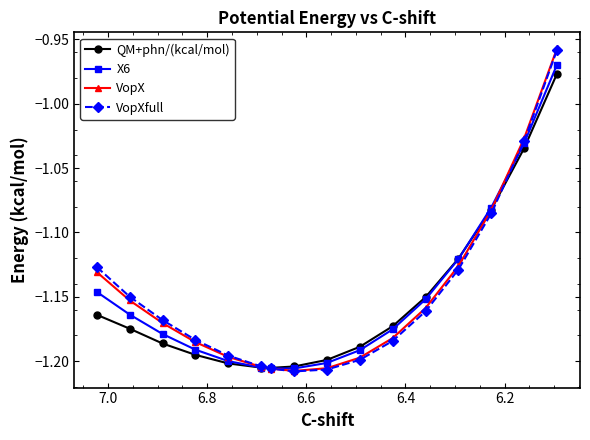

In VopXfull, how many points are lower than both neighbors (excluding endpoints)?

1